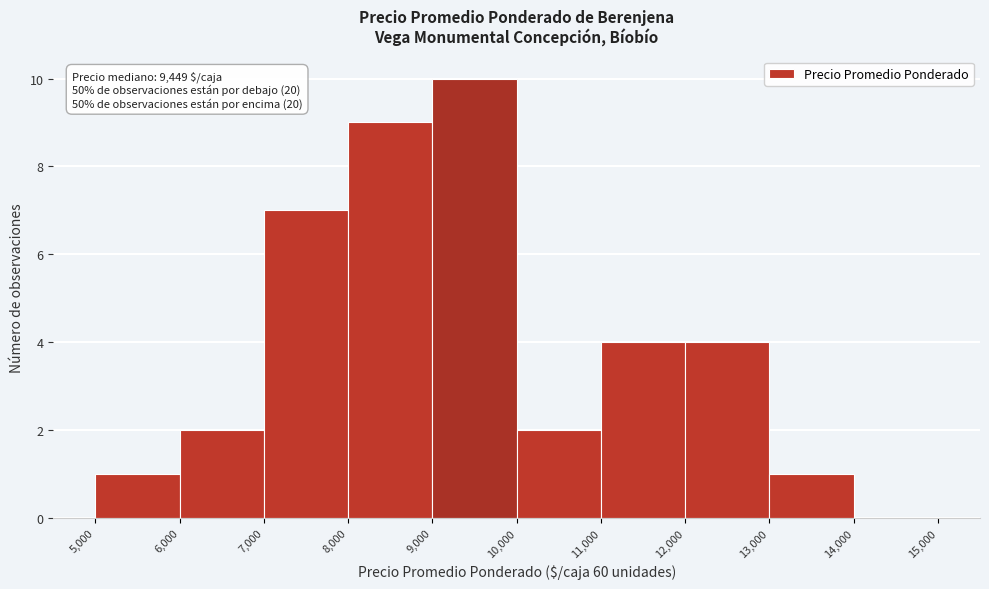

Which range on the x-axis has the tallest bar?

9,000 to 10,000